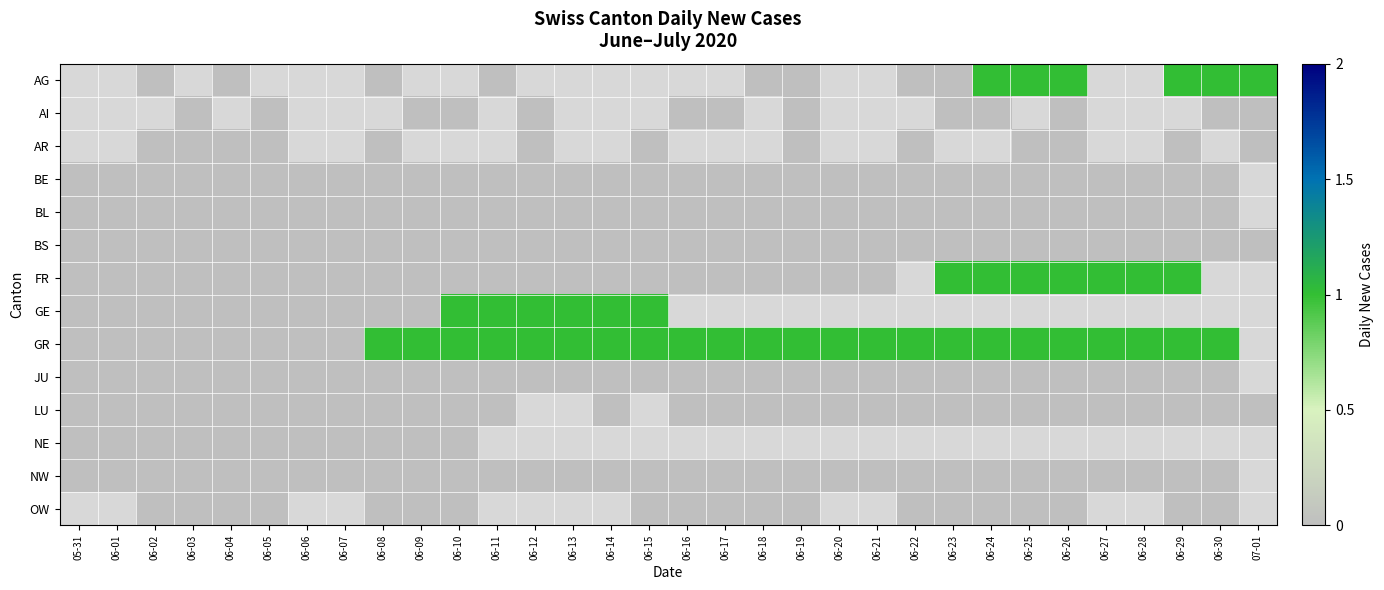

True or false: AI has a value of 0.0 at 07-01.

True